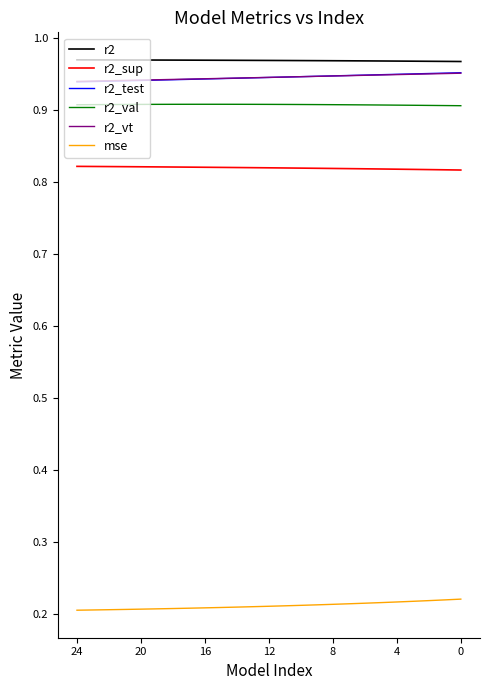

True or false: mse and r2_vt intersect in this chart.

False